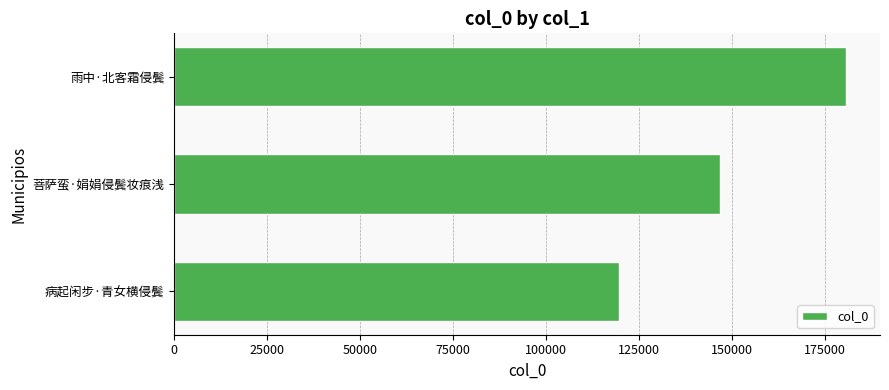

Which category has the highest value across all series?

雨中·北客霜侵鬓